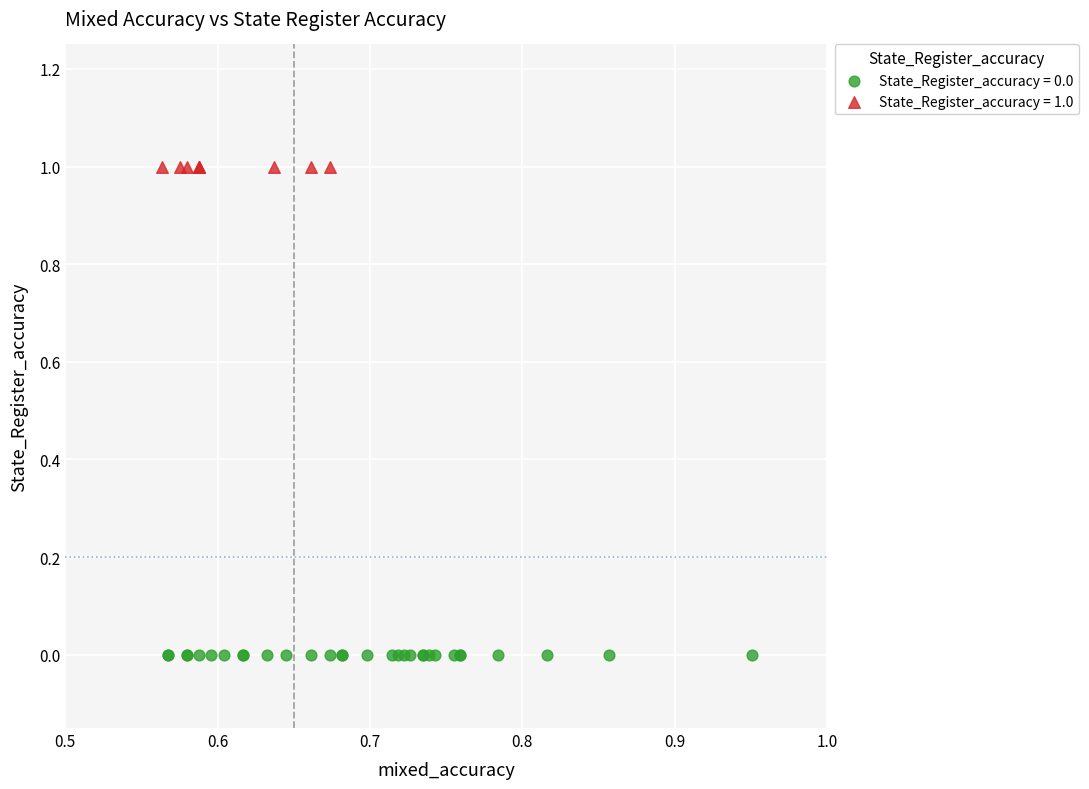

Which series contains the highest Y value?

State_Register_accuracy = 1.0